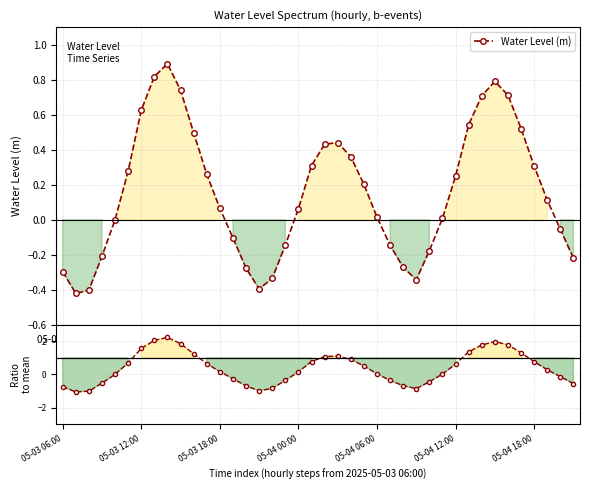

What is the average value of the Ratio to mean series?

0.4